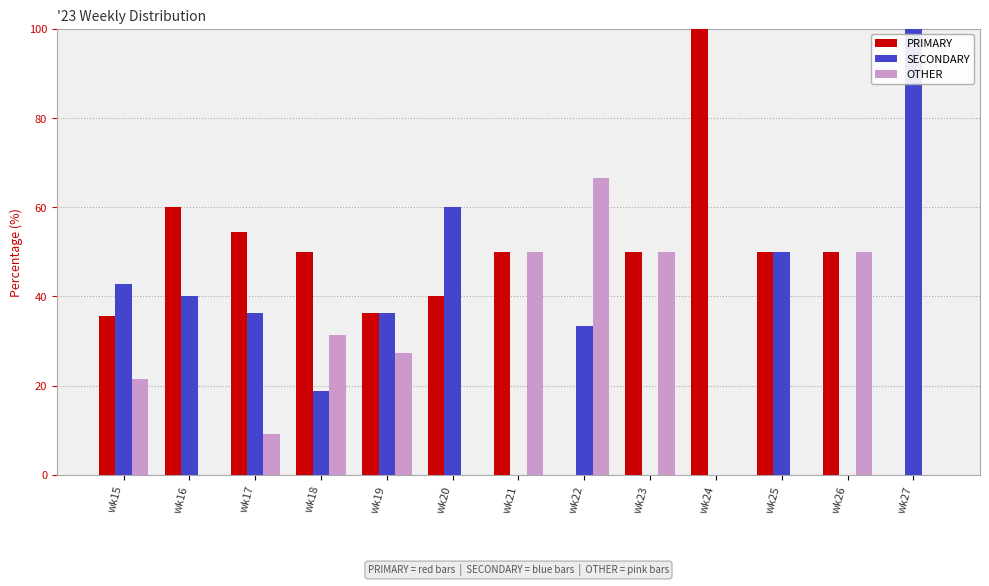

How many groups of bars are there?

13